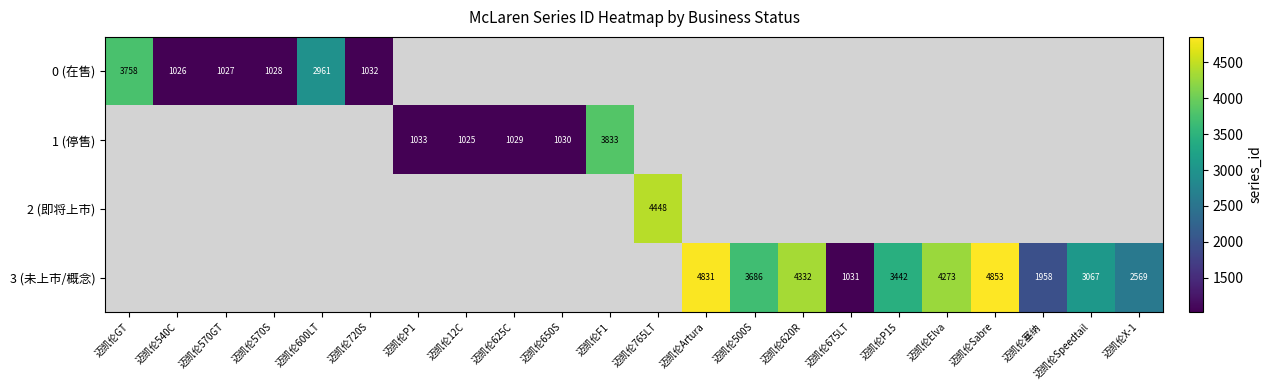

True or false: 1 (停售) has a value of 539 at 迈凯伦650S.

False